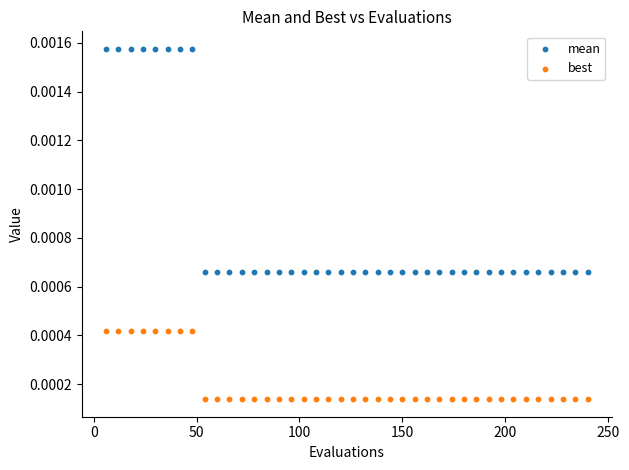

Which series has the largest Y range (max minus min)?

mean